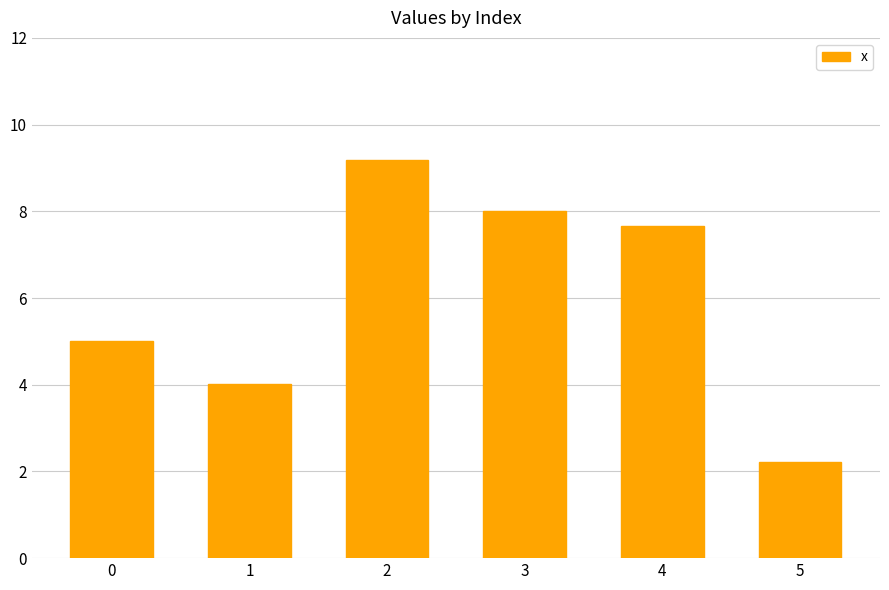

What is the change in value from 4 to 5?

-5.4